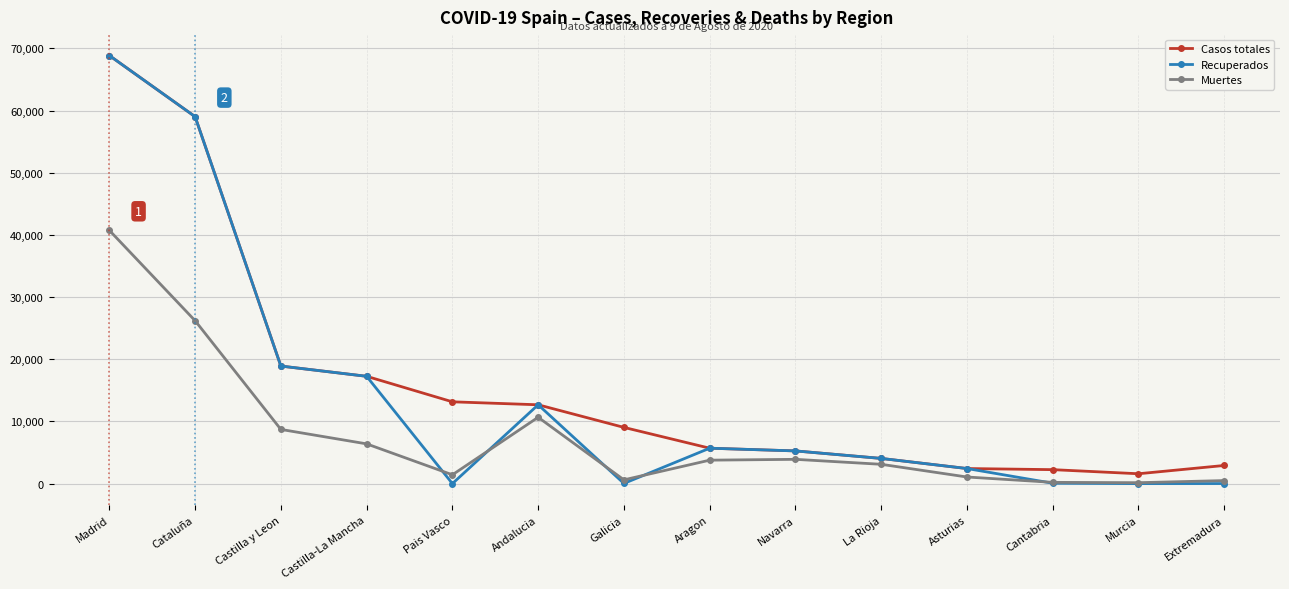

What is the lowest value of the Casos totales series?

1587